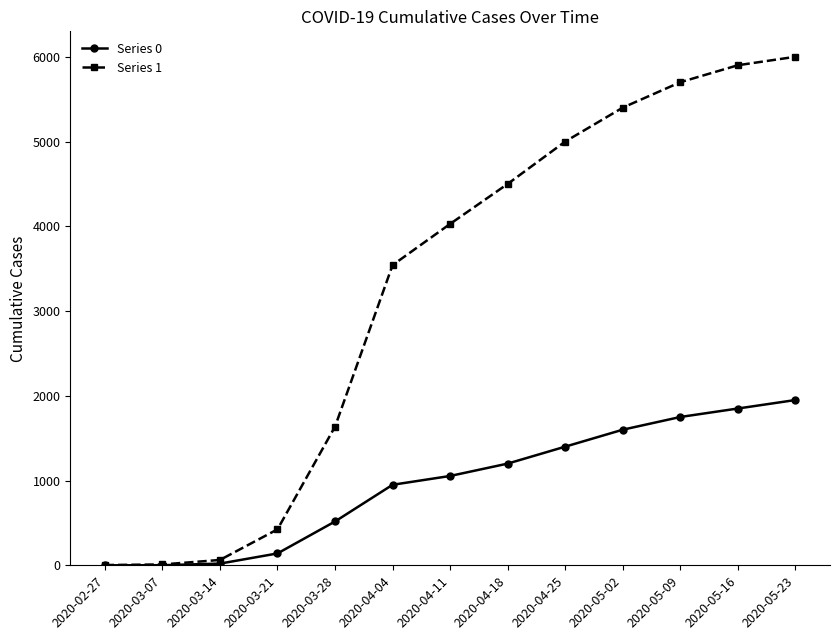

Which series has the largest total across all categories?

Series 1